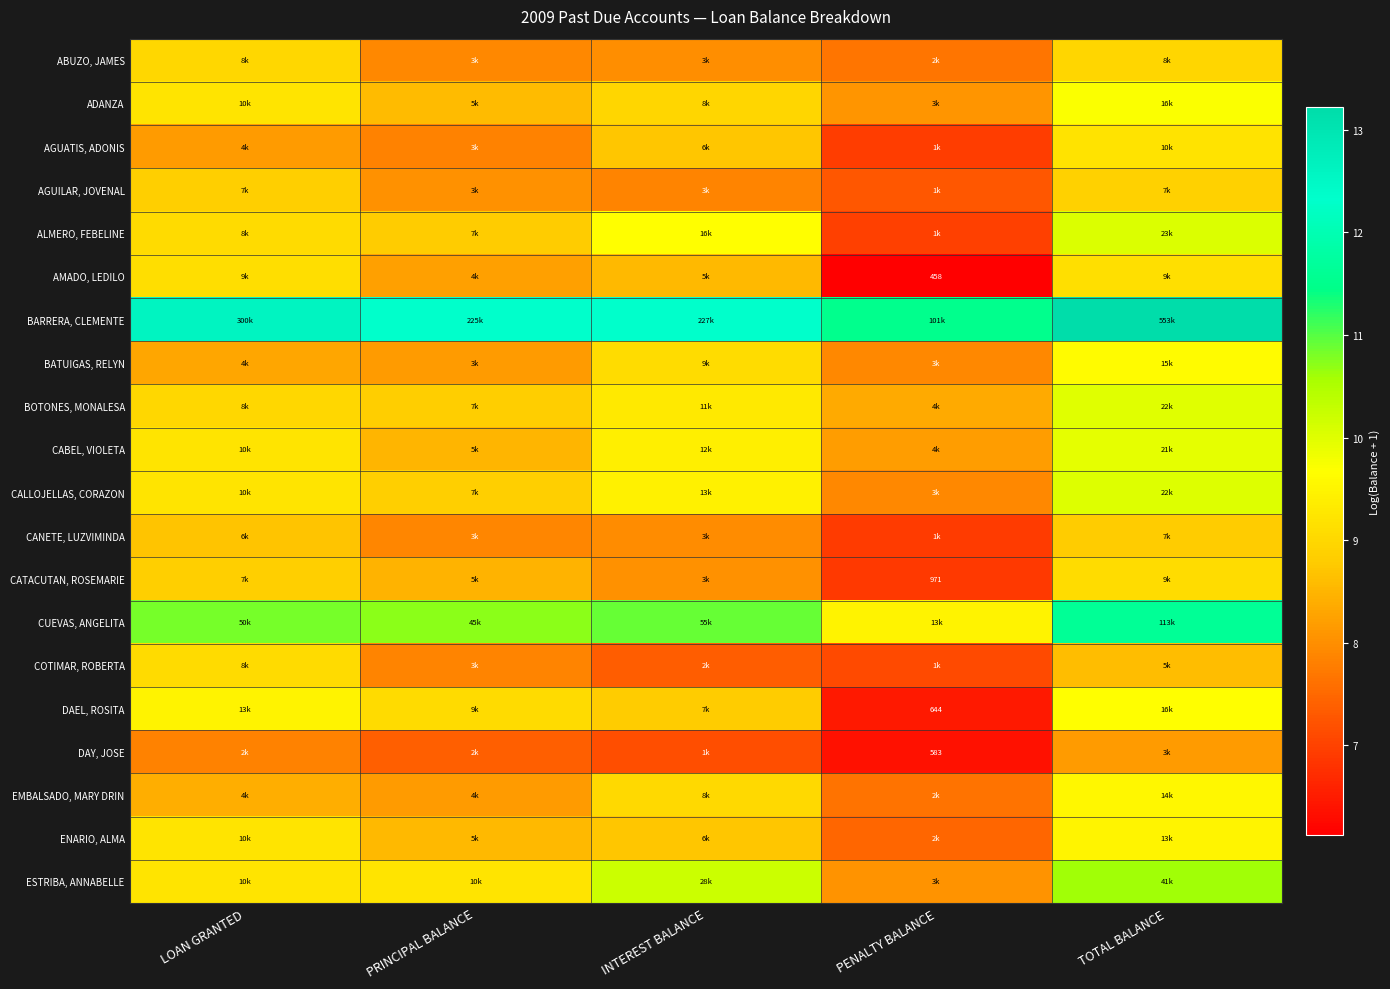

Which has a higher value, LOAN GRANTED or PENALTY BALANCE?

LOAN GRANTED